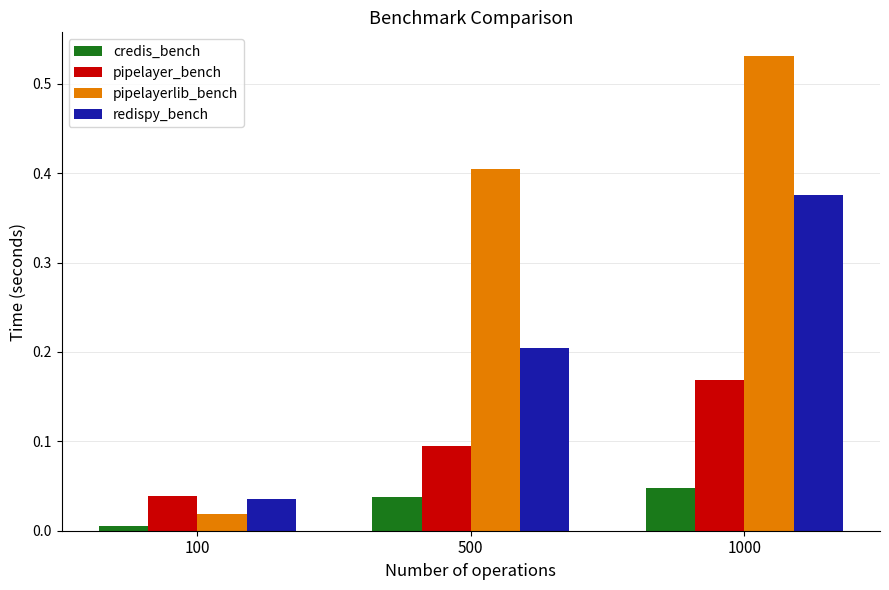

Between 500 and 1000, which series saw the biggest shift?

redispy_bench